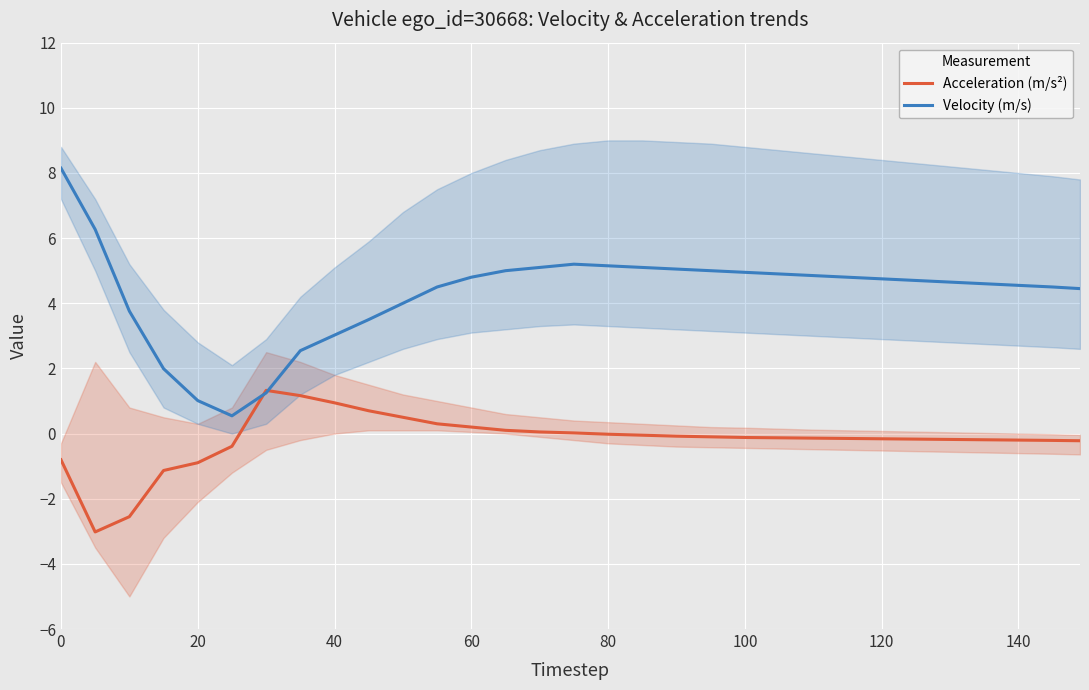

True or false: Velocity (m/s) has a value of 14.0 at 0.

False